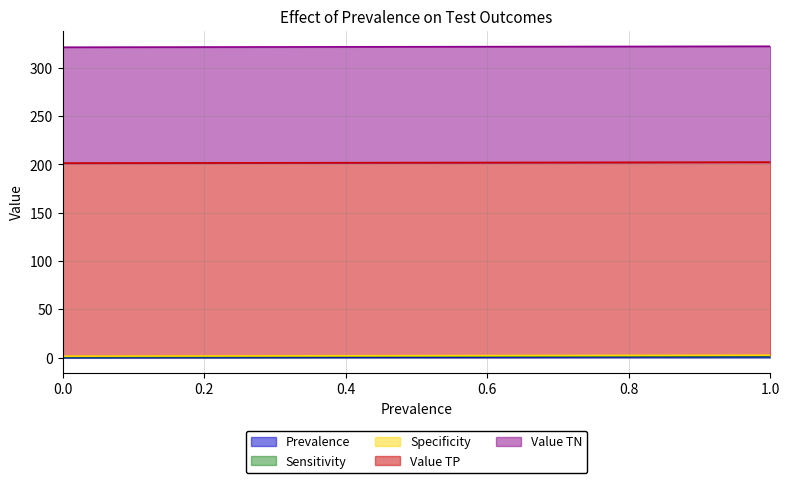

Rank the series by their maximum value, from highest to lowest.

Value TP, Value TN, Prevalence, Sensitivity, Specificity